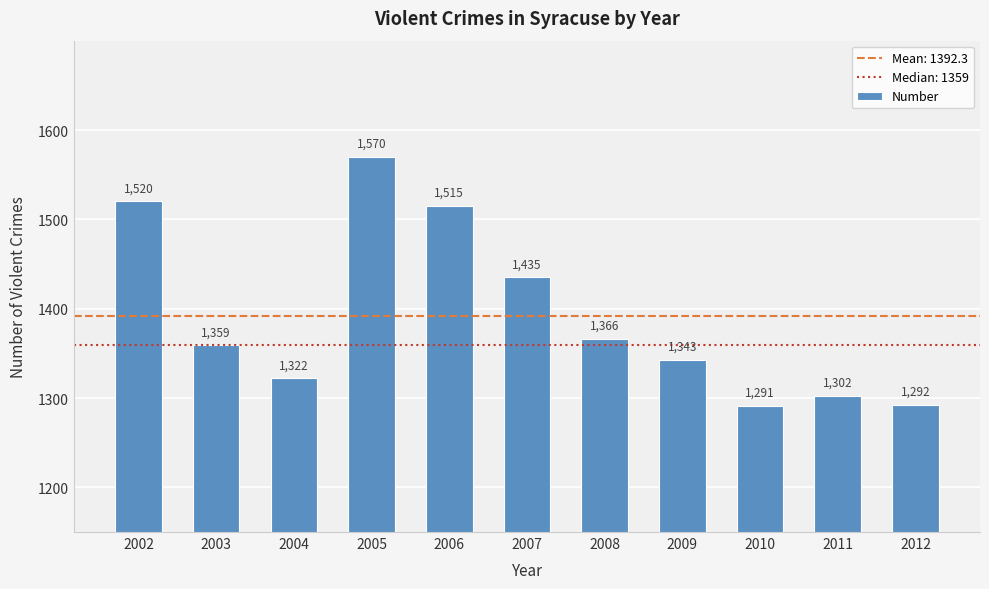

Read the value at 2003, to the nearest 50.

1350